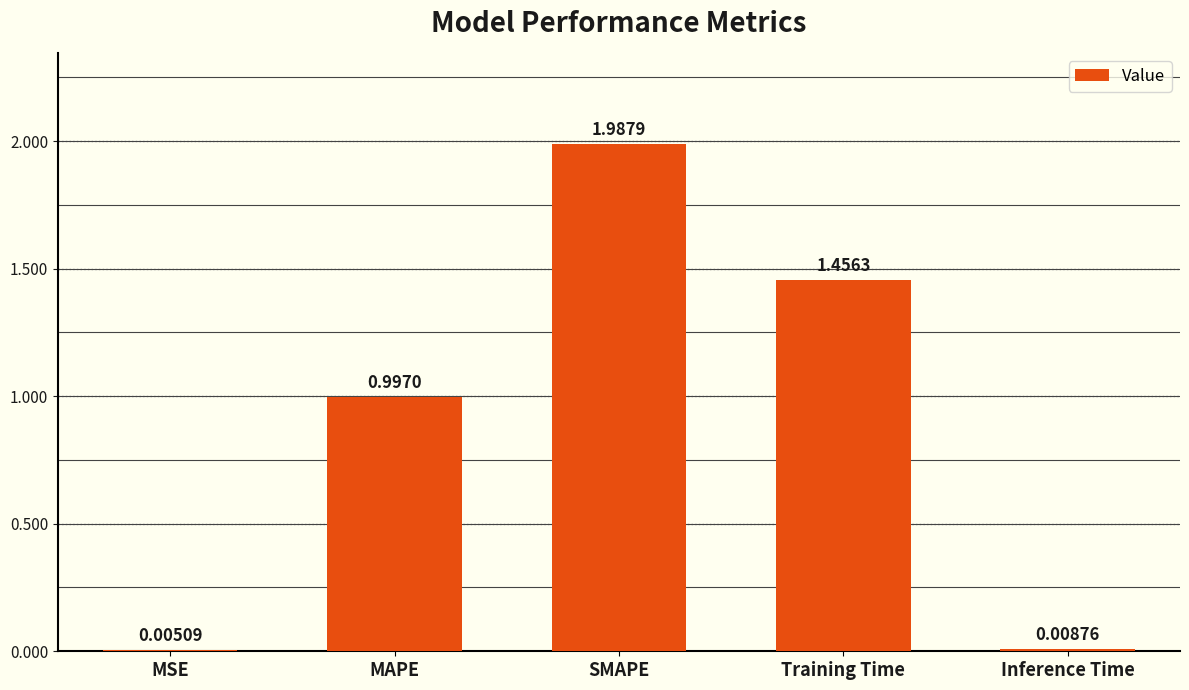

Which category has the highest value across all series?

SMAPE